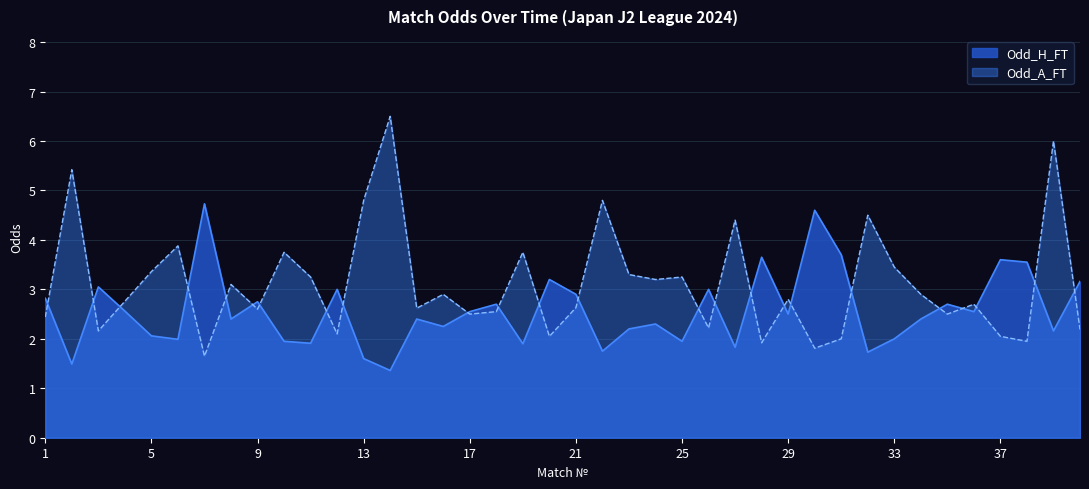

What is the minimum value shown in the chart?

1.4